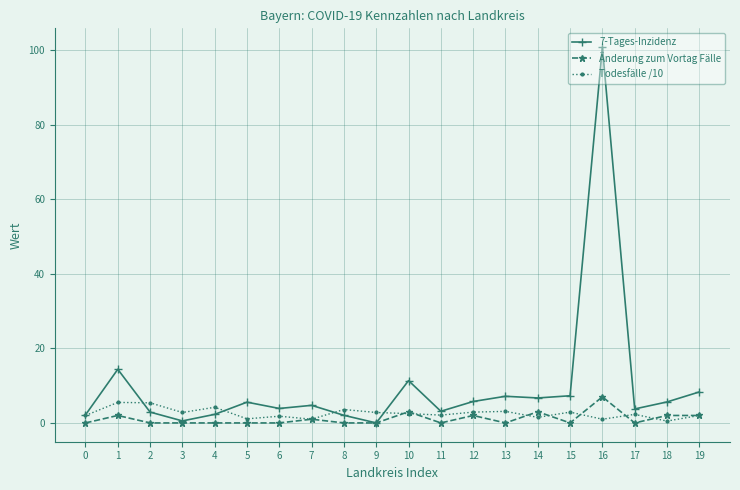

True or false: Todesfälle /10 has more than 1 interior local peaks.

True